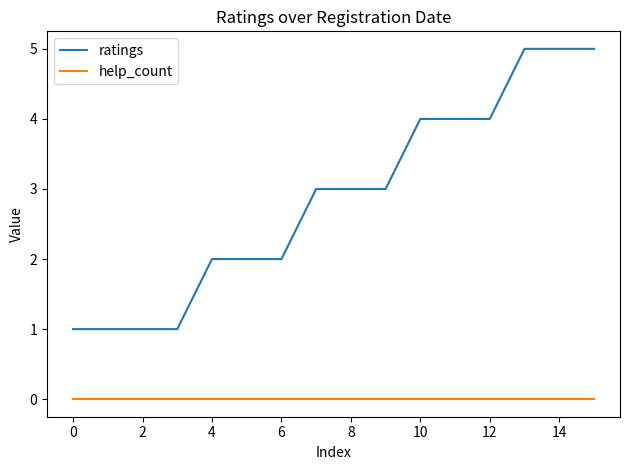

Rank the series by their maximum value, from lowest to highest.

help_count, ratings